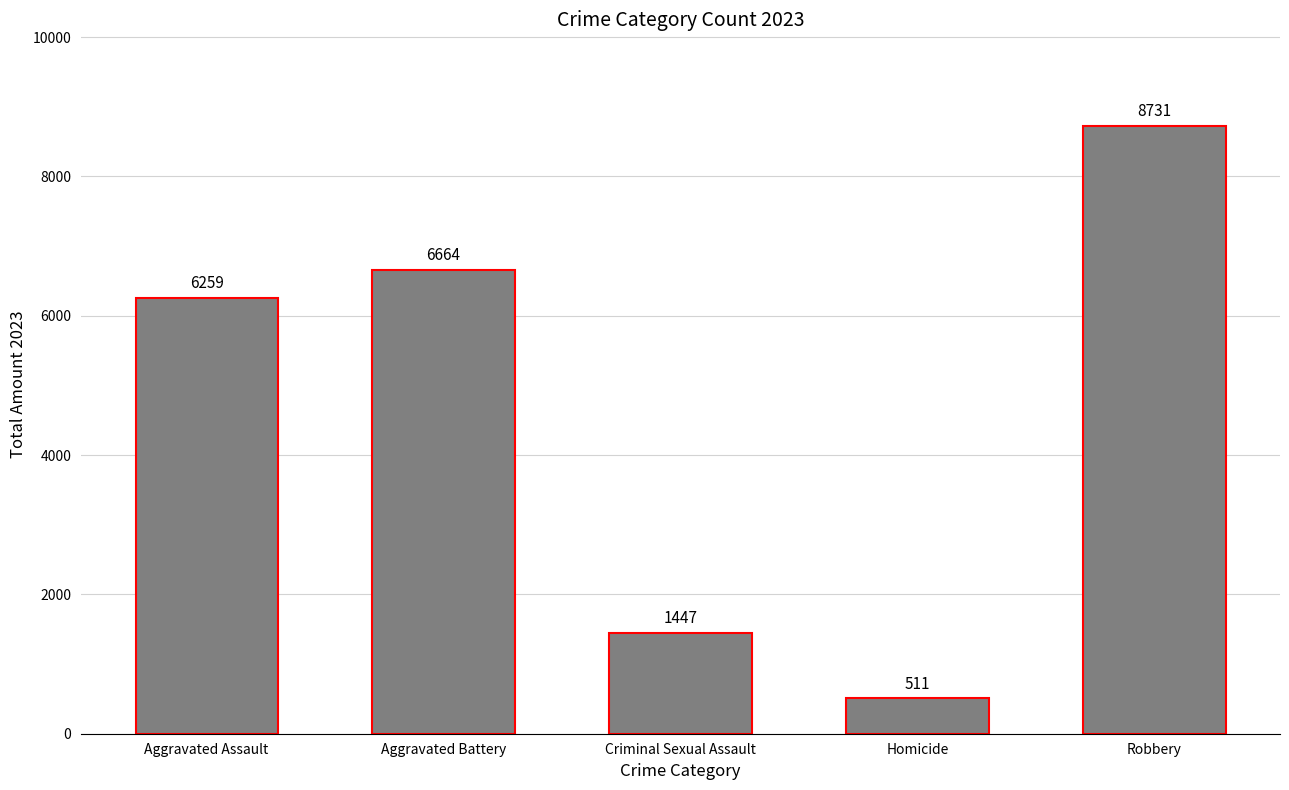

What is the label of the 4th bar from the right?

Aggravated Battery